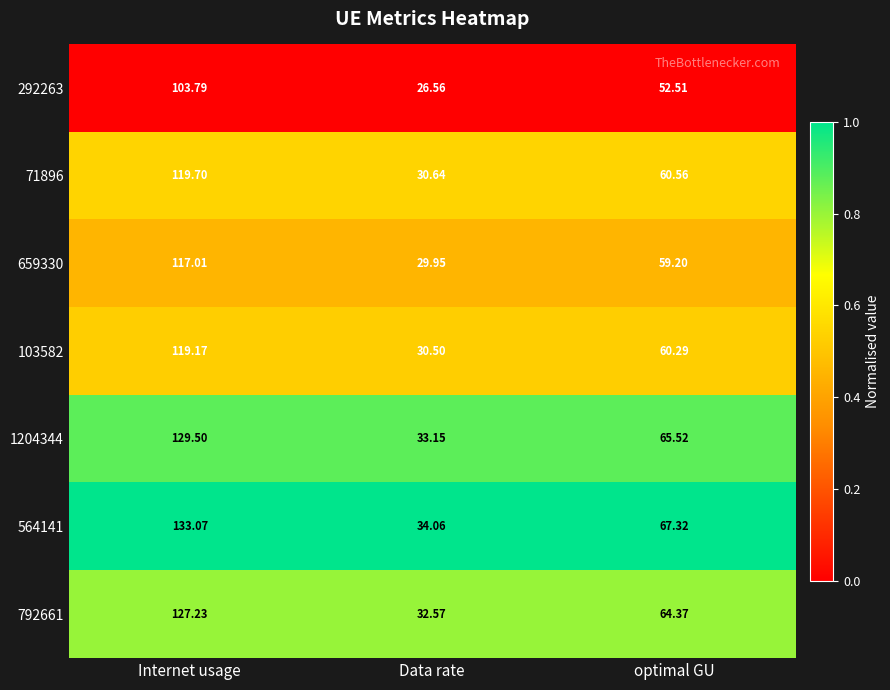

At which label does 564141 reach its minimum?

Data rate